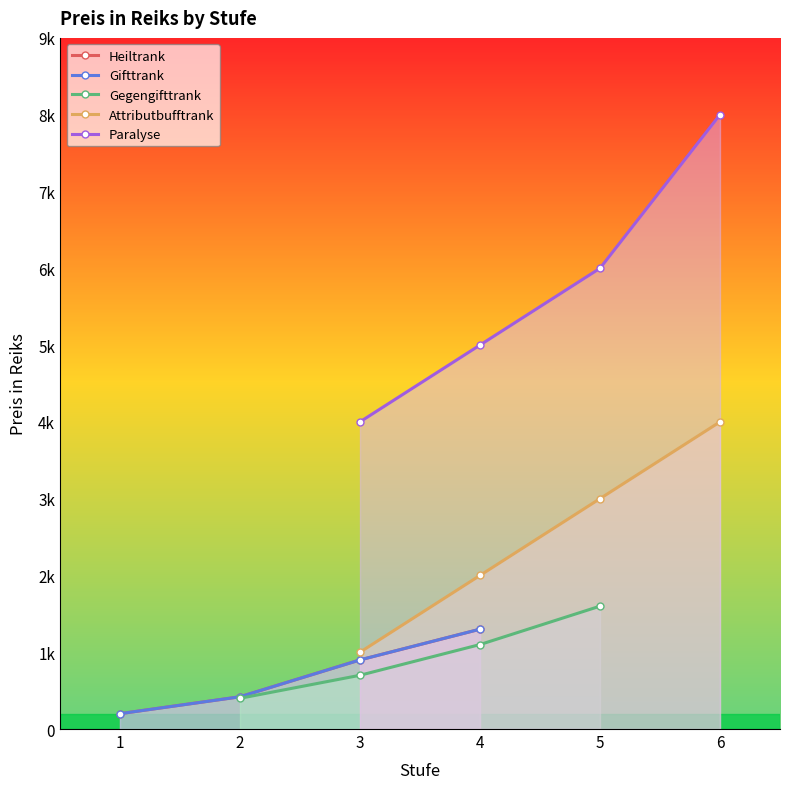

True or false: Gegengifttrank has more than 1 points higher than both neighbors.

False